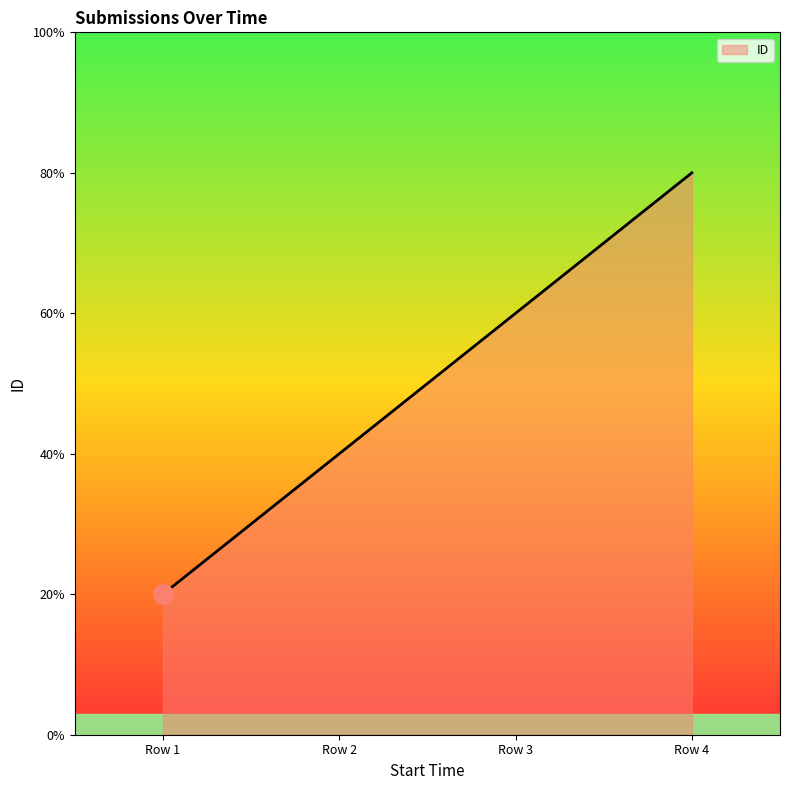

Does the chart have visible grid lines?

No